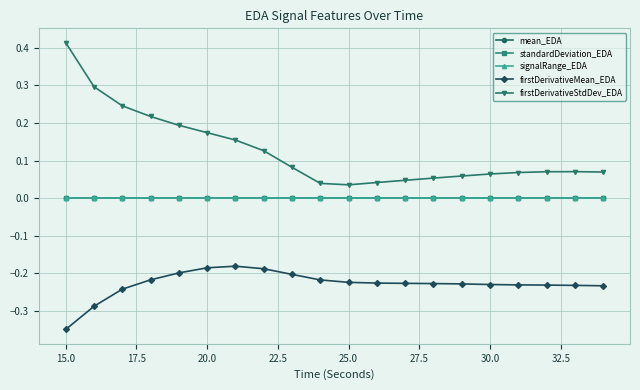

Does the chart have visible grid lines?

Yes